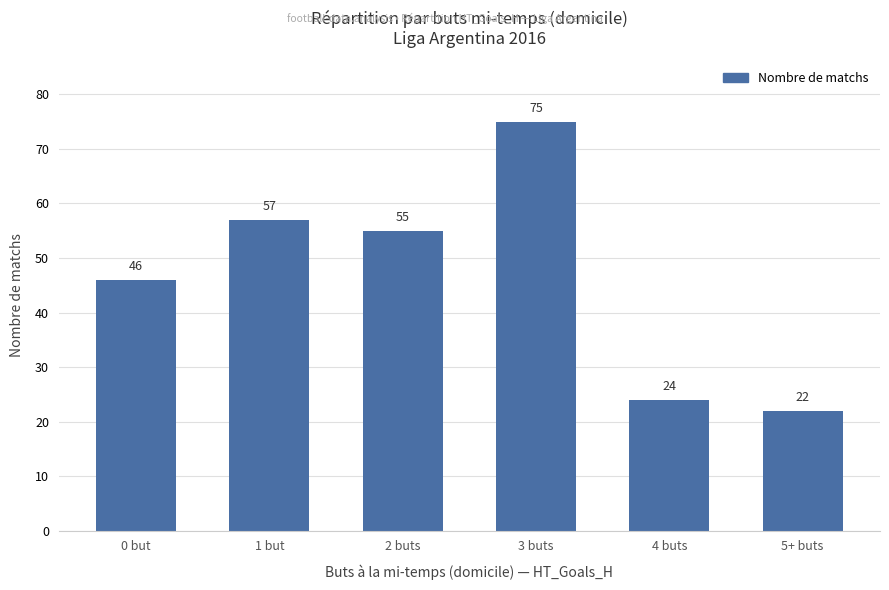

True or false: the data shows 11 at 5+ buts.

False